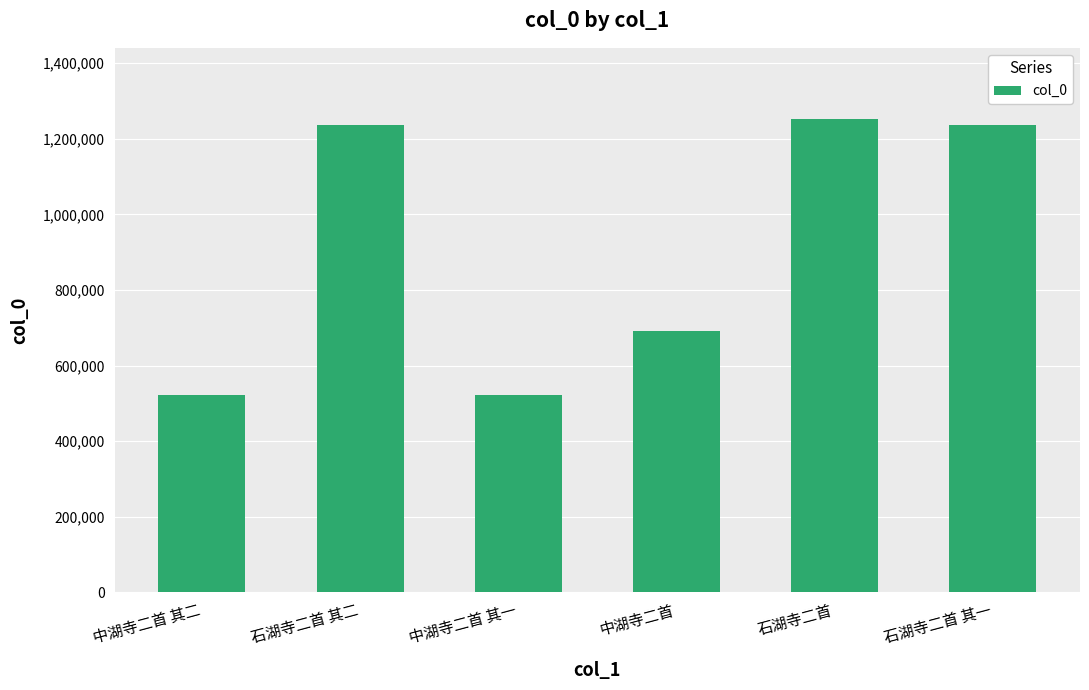

What value does the data have at 中湖寺二首 其一?

523323